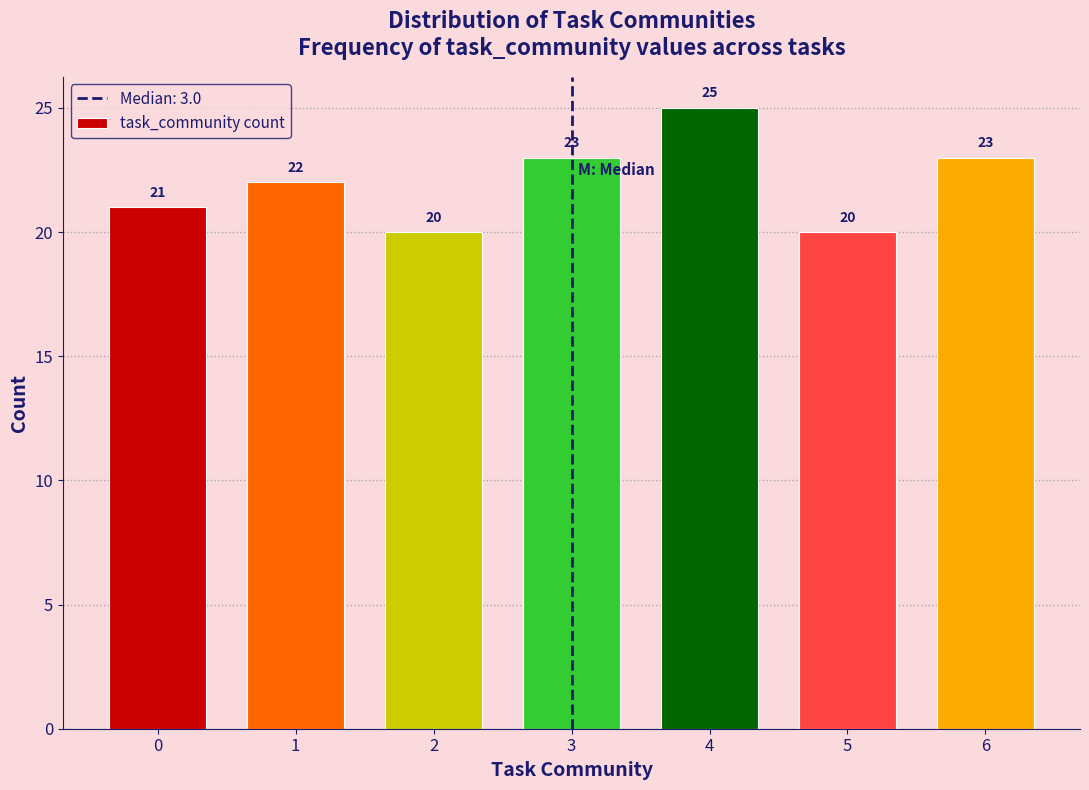

Reading left to right, transcribe all the data shown in this chart.

0=21	1=22	2=20	3=23	4=25	5=20	6=23